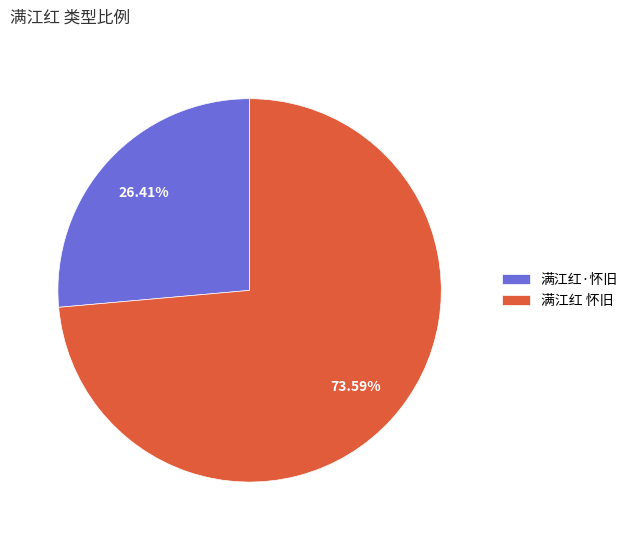

Does 满江红·怀旧 represent more than half of the total?

No